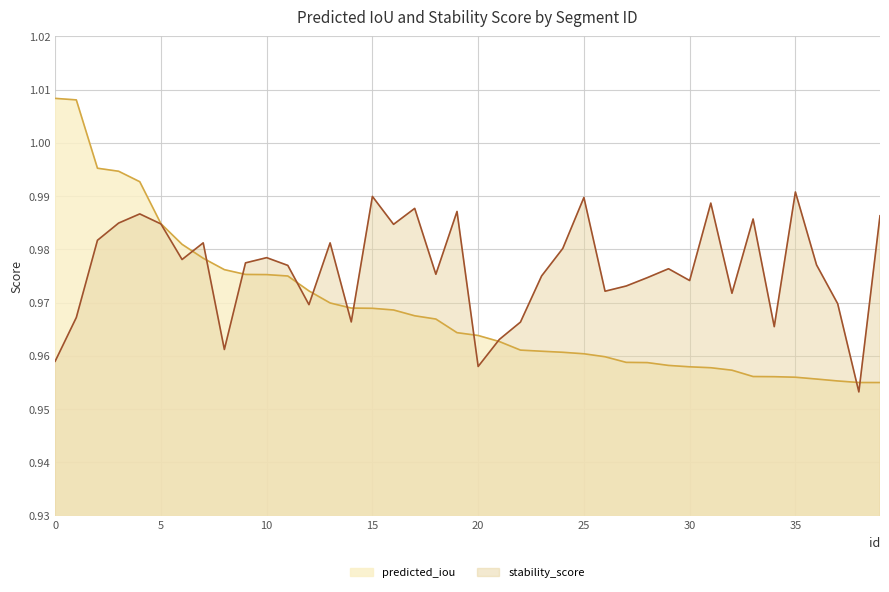

Where is predicted_iou nearest to the value 0?

39